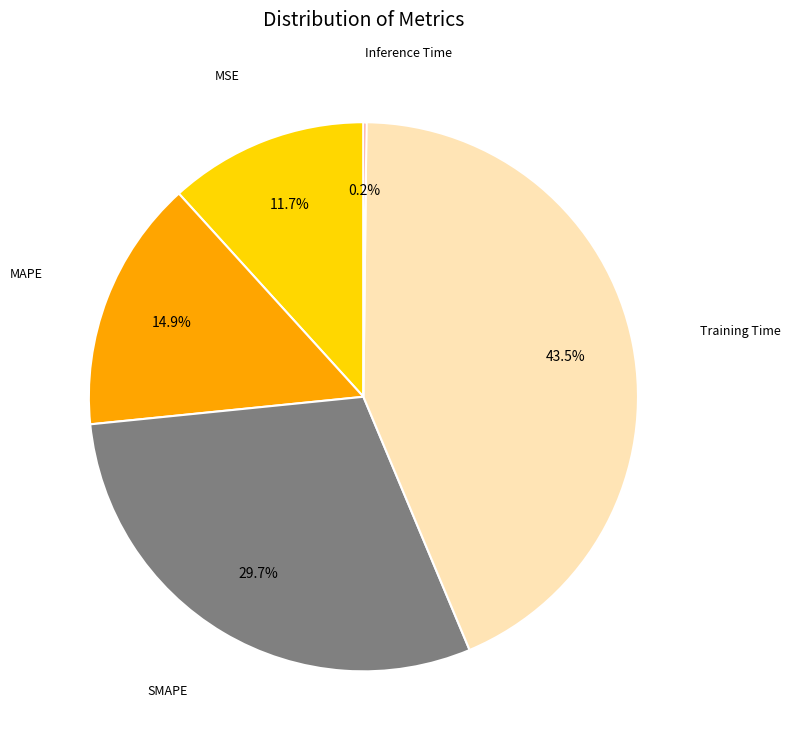

Is there any slice that represents more than half of the pie?

No